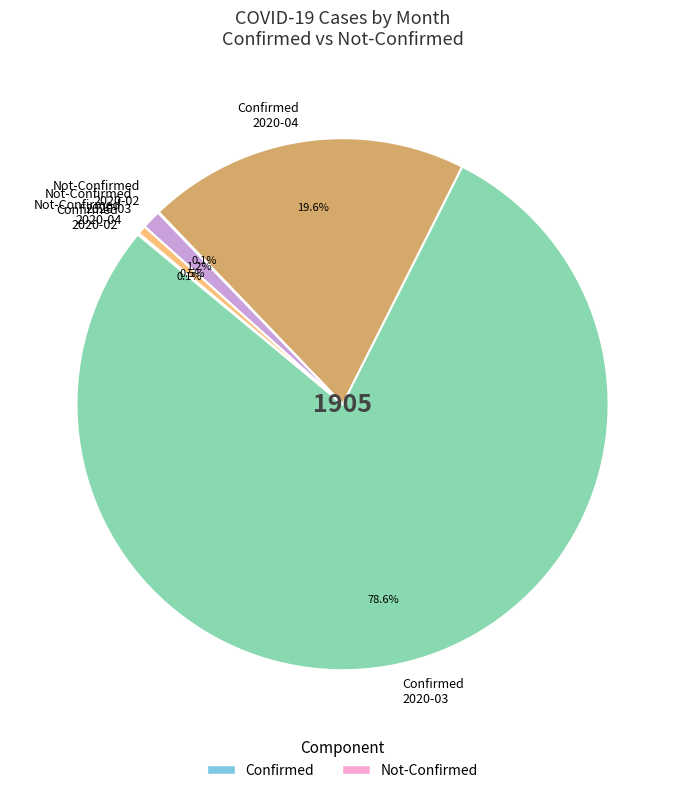

Is Confirmed 2020-03 the majority of the pie?

Yes